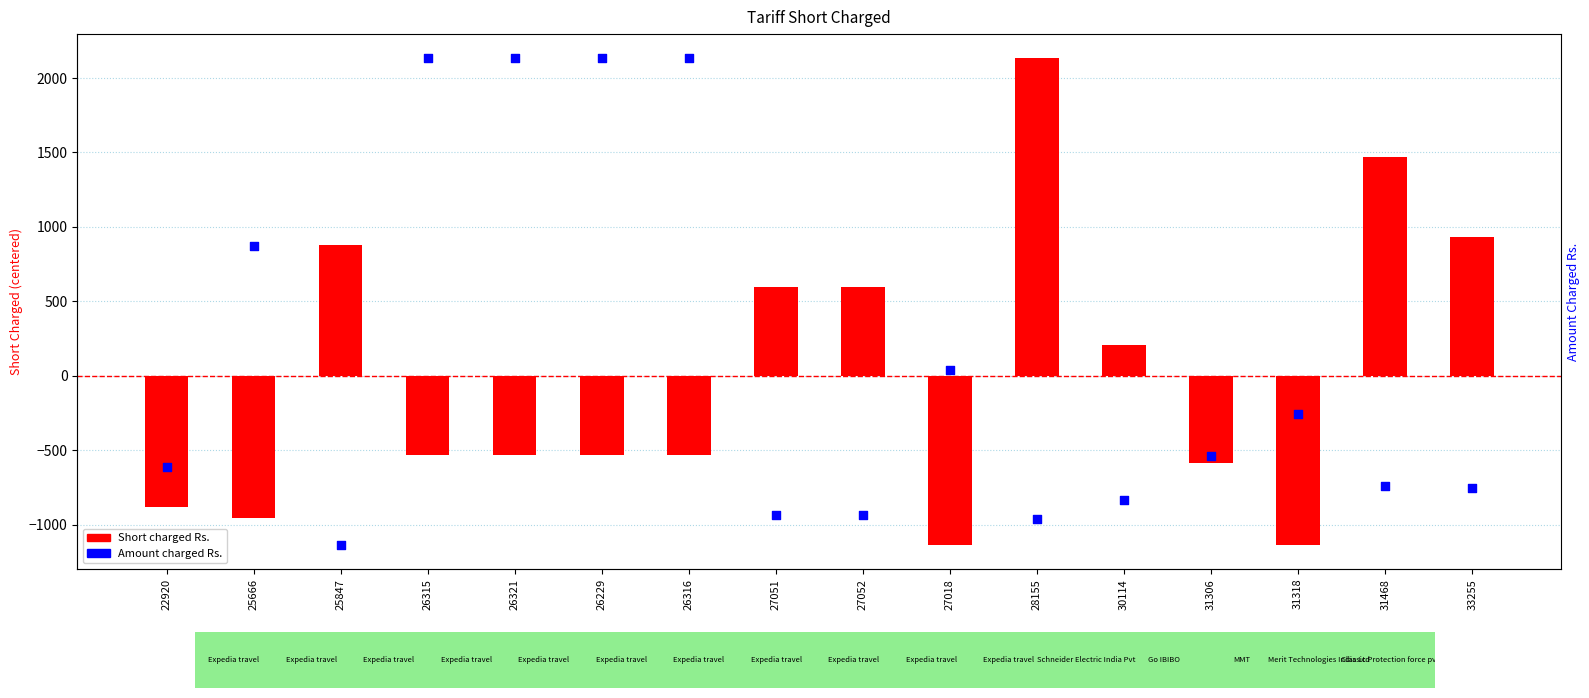

Which series has the largest total across all categories?

Amount charged Rs.